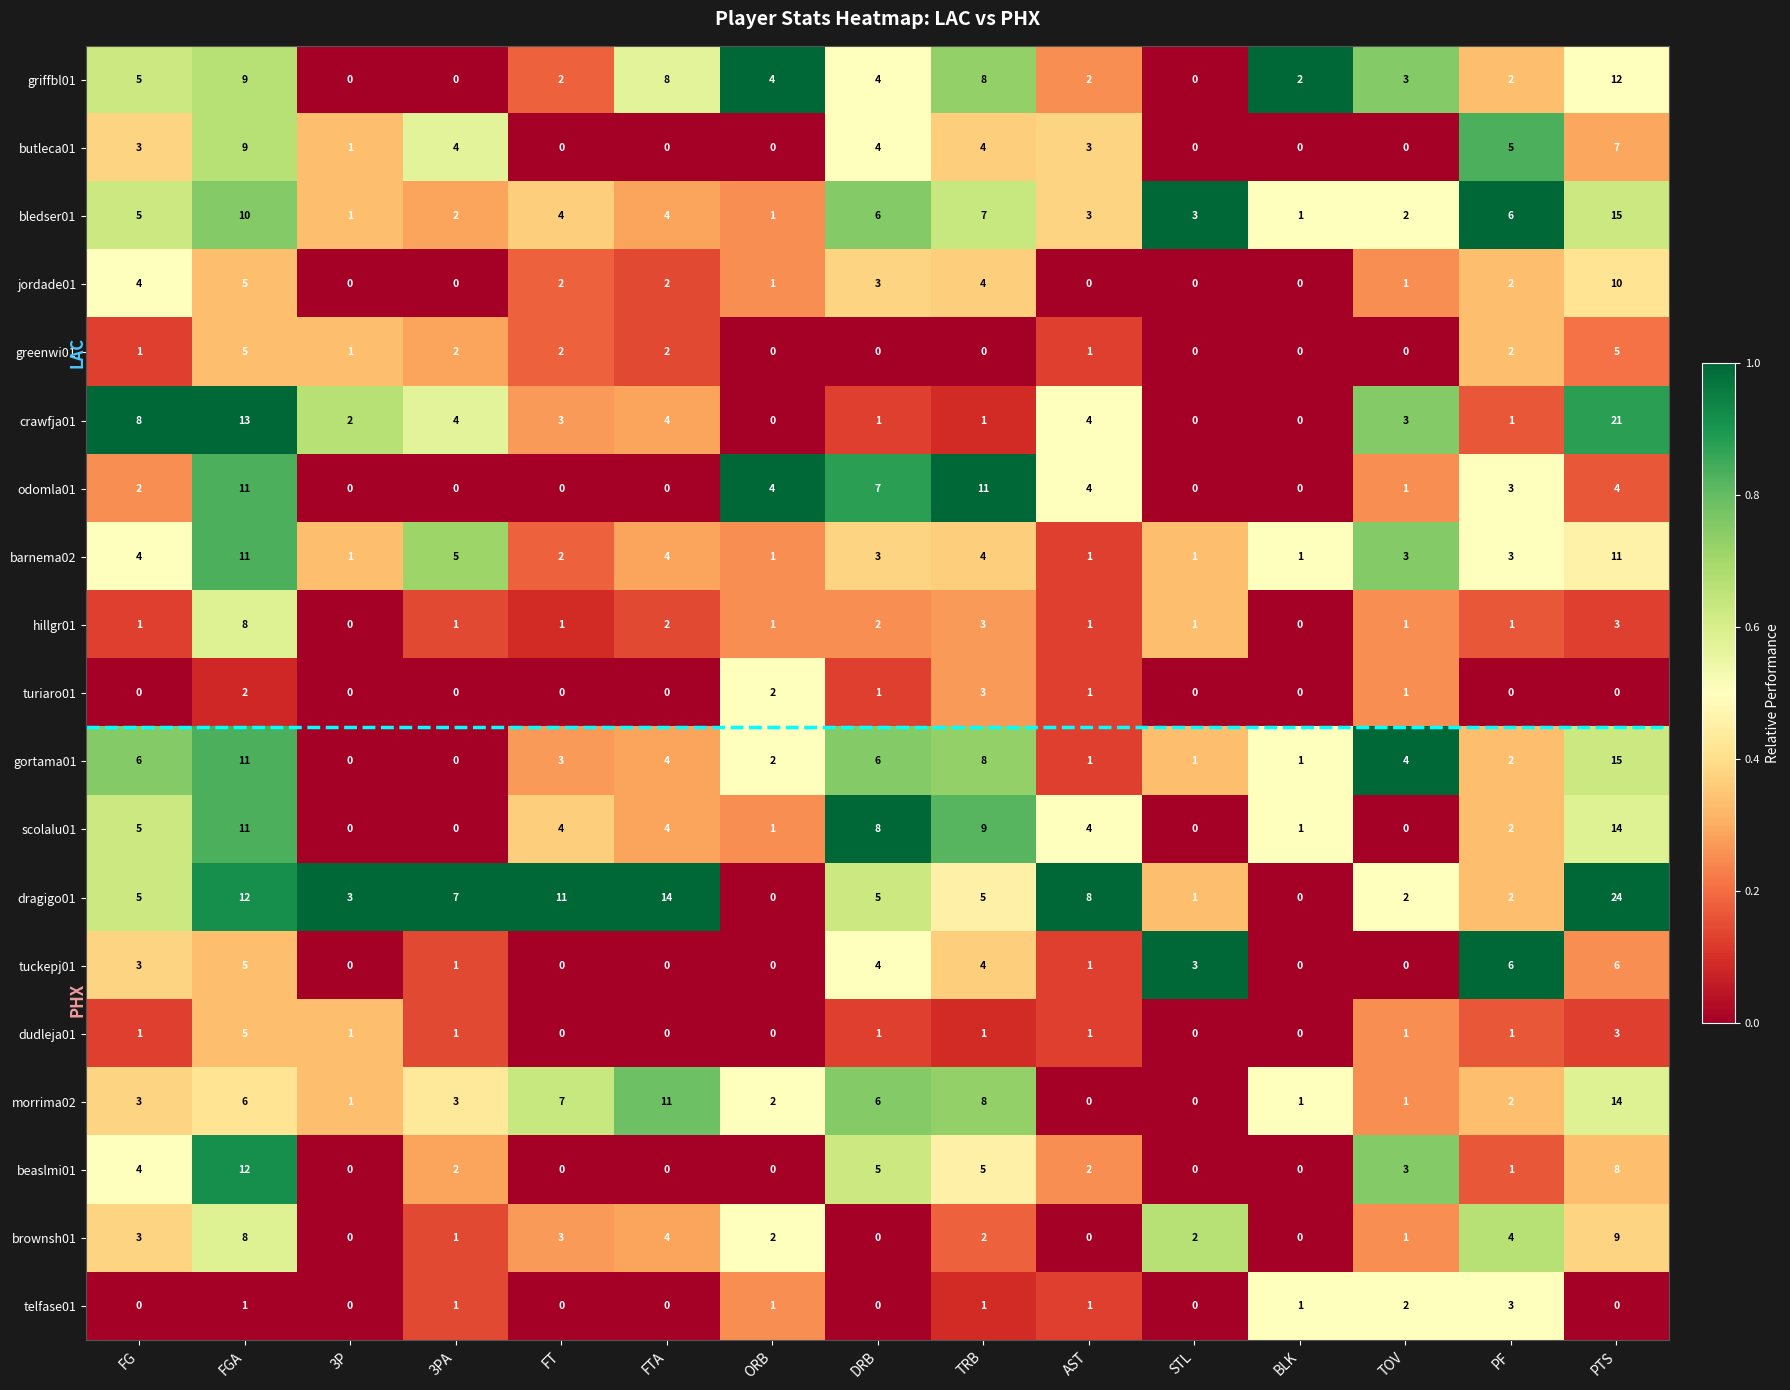

How many butleca01 values are between 0 and 4?

12